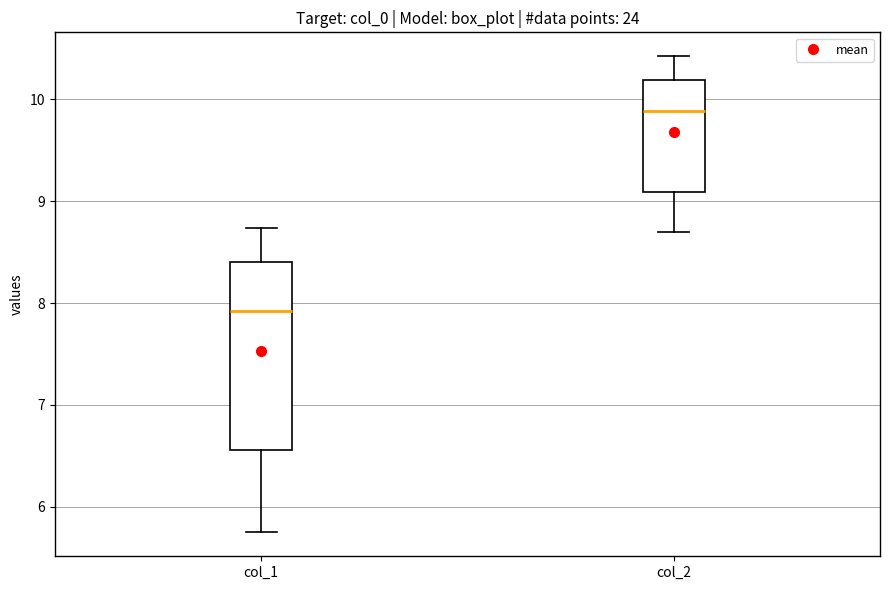

Which box is the tallest, from its lower edge to its upper edge?

col_1